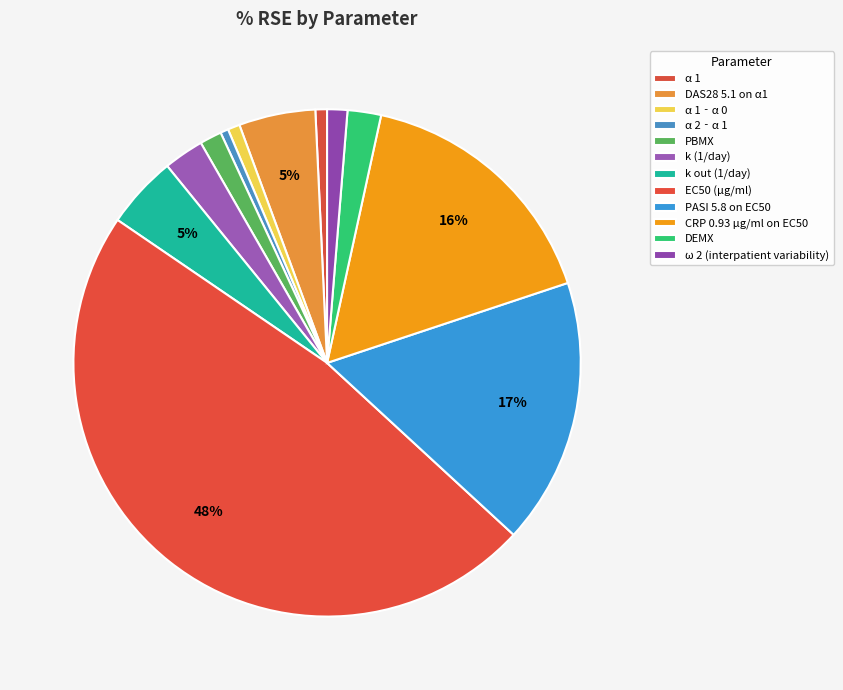

True or false: PASI 5.8 on EC50 accounts for 17% of the total.

True